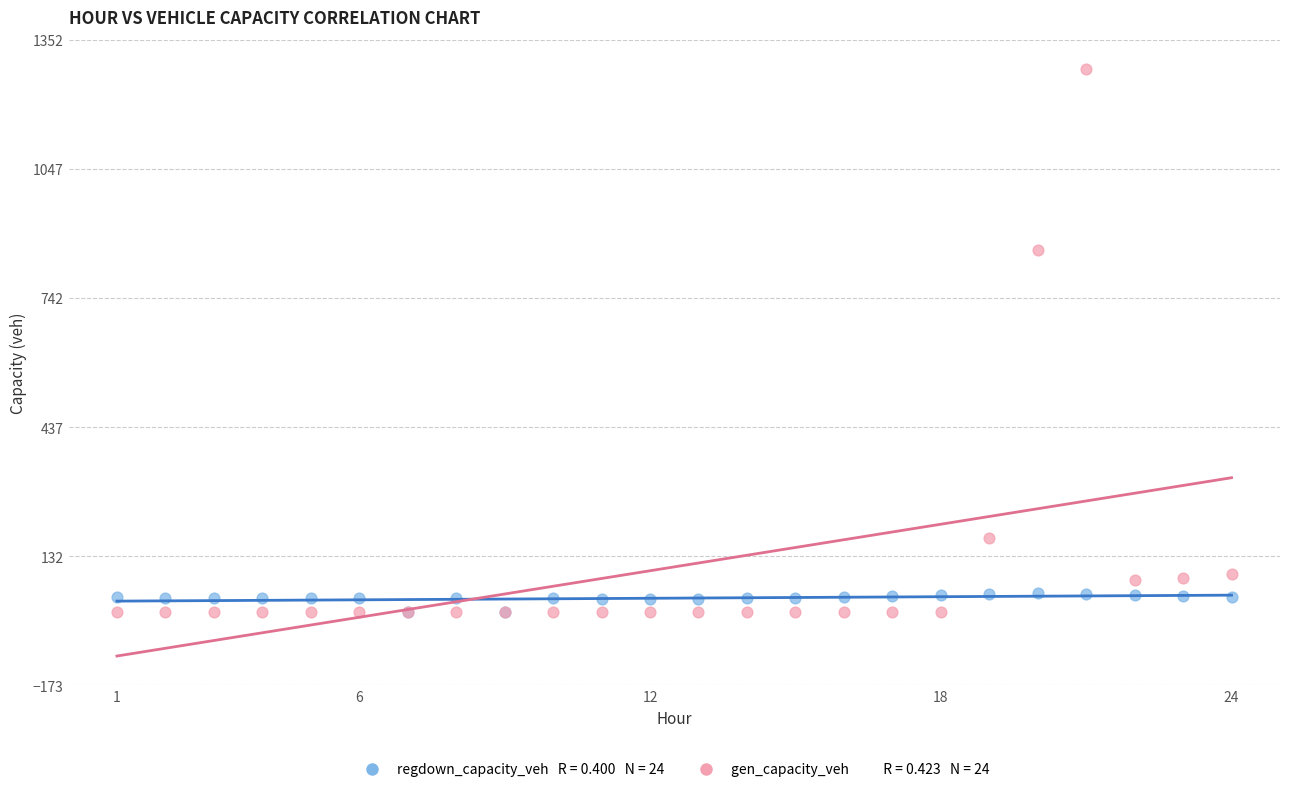

Across all series, what Y value is closest to 641?

855.7